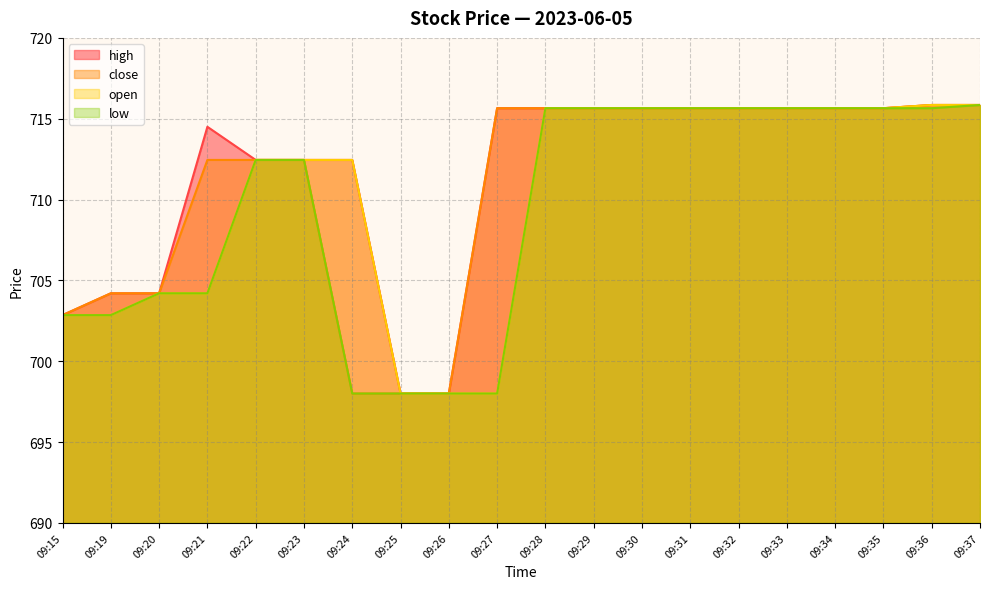

True or false: high and open cross at least once.

False